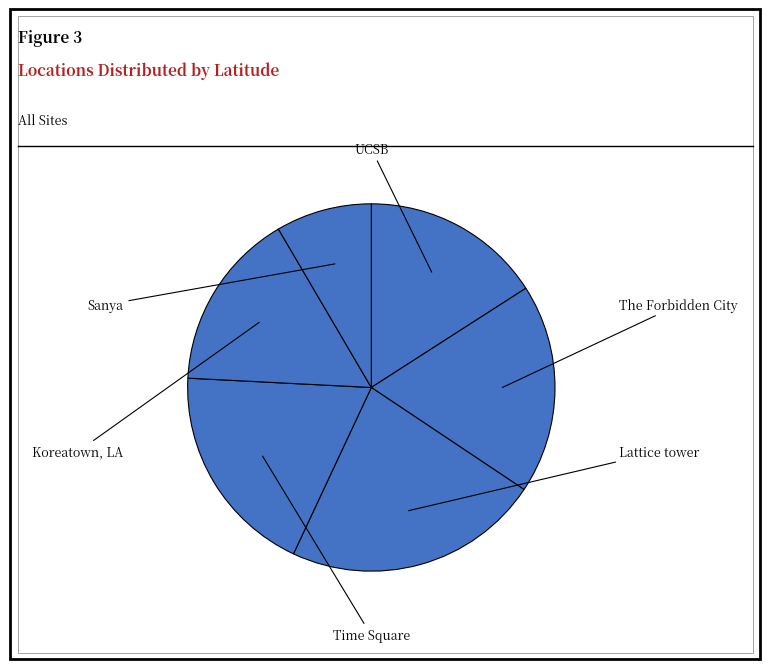

What portion of the pie excludes Time Square?

81.2%